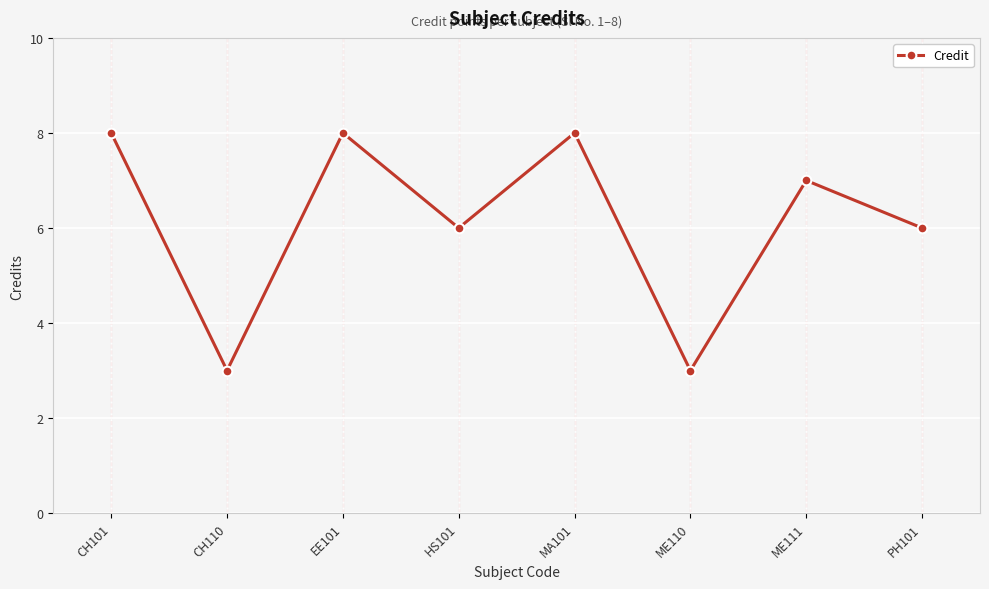

What is the label of the 2nd point from the right?

ME111